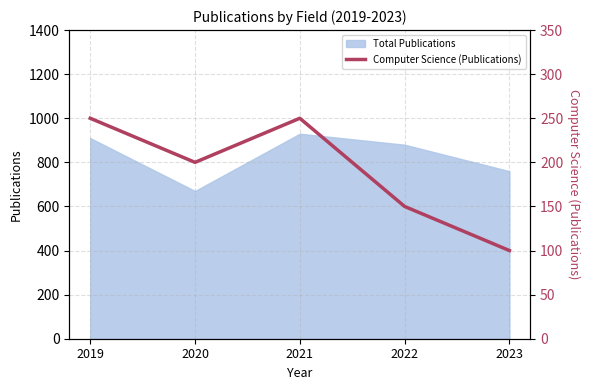

At which category does the data reach its first local peak?

2021